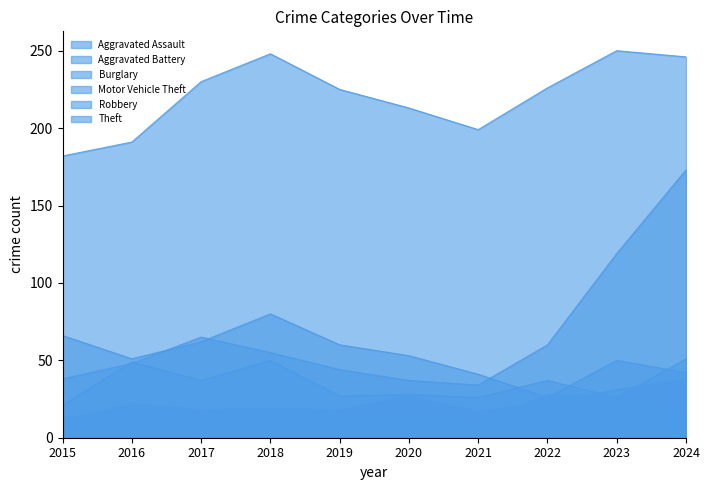

Is the value of Robbery at 2016 greater than the value of Burglary at 2017?

No